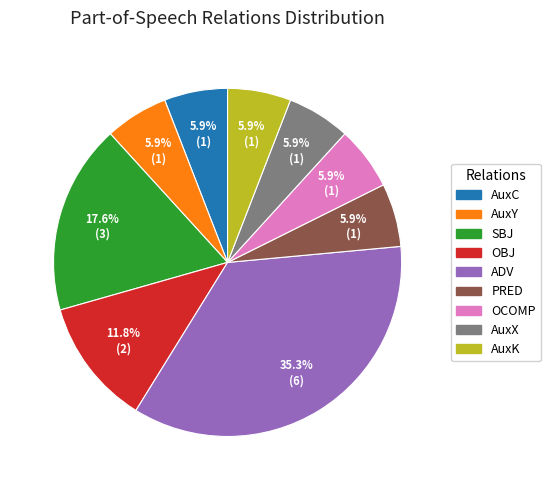

To the nearest percent, what is the average slice percentage?

11%